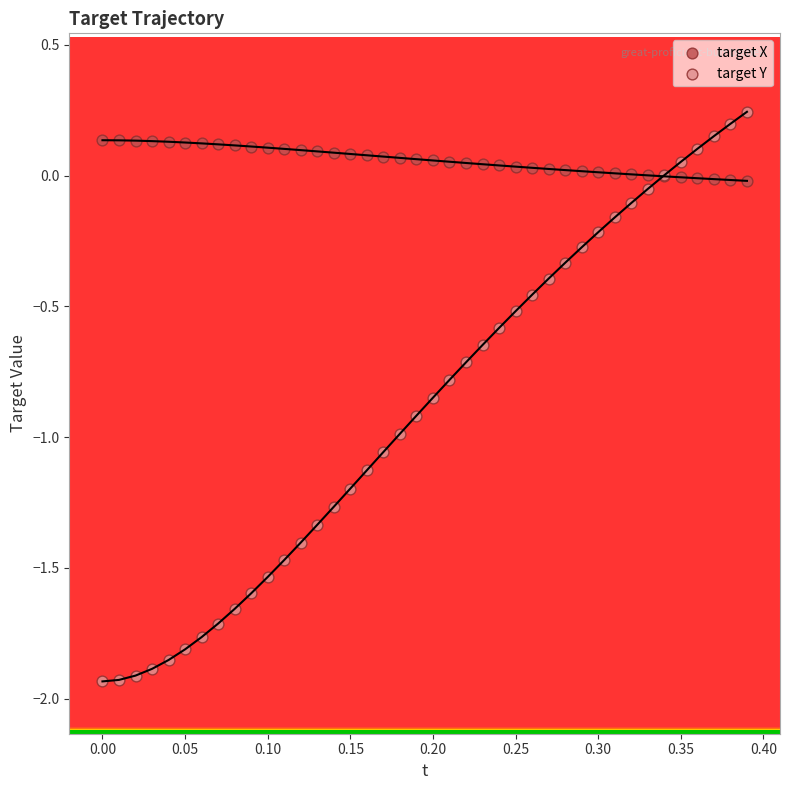

What are all the series names shown in the legend?

target X, target Y